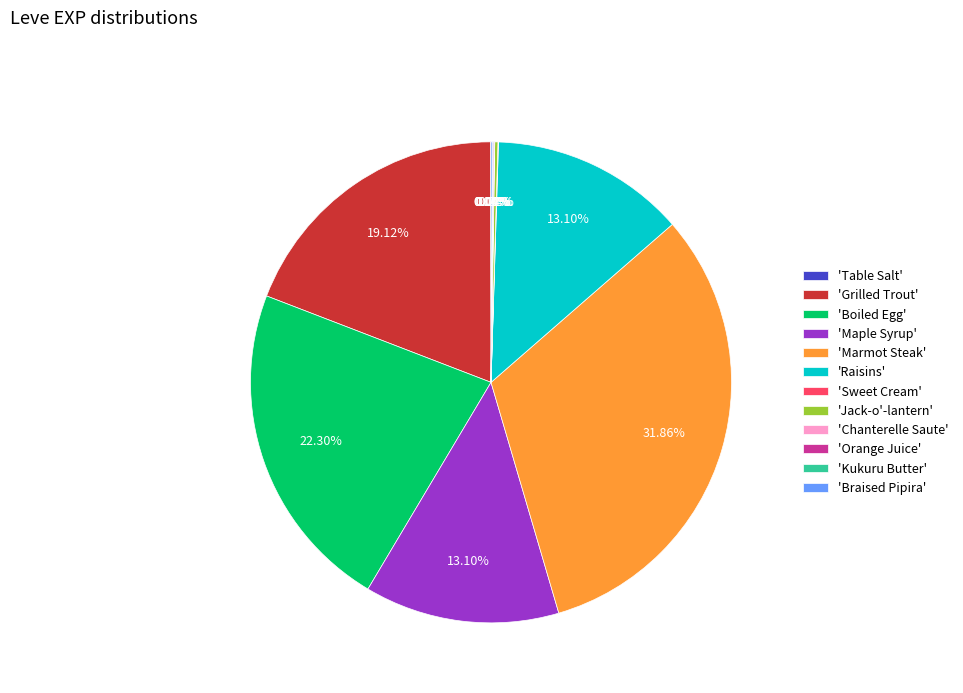

Is there a majority slice in this chart?

No